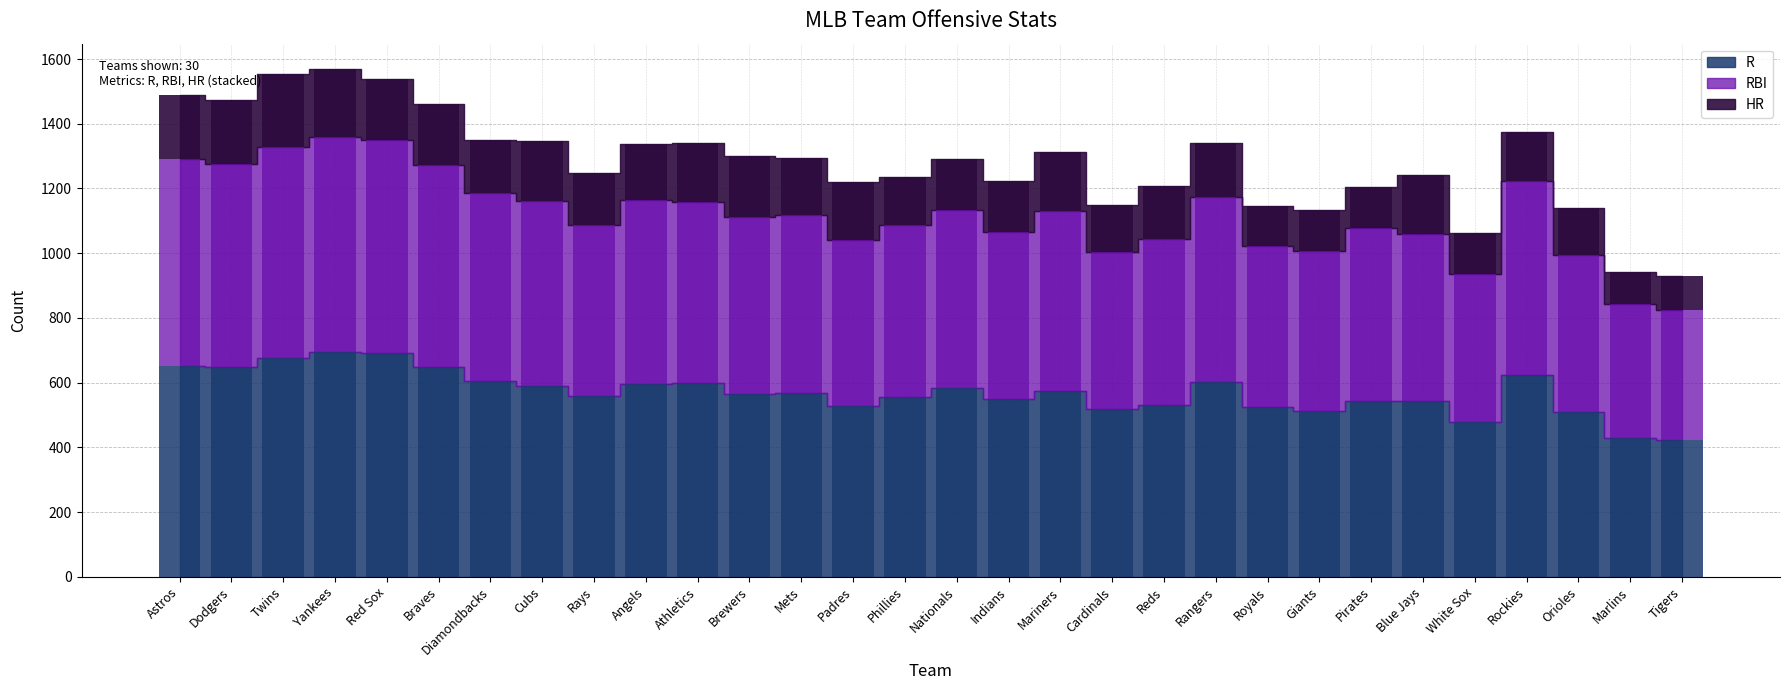

What is the difference between the second highest and second lowest values in the HR series?

102